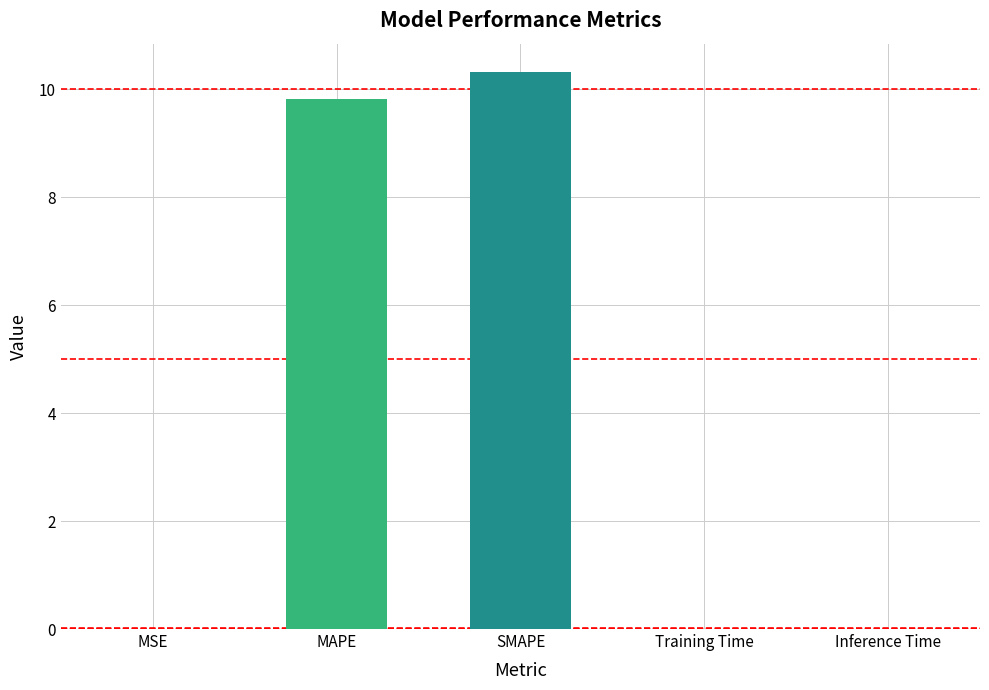

Is it true that the value at SMAPE is 18.6?

False